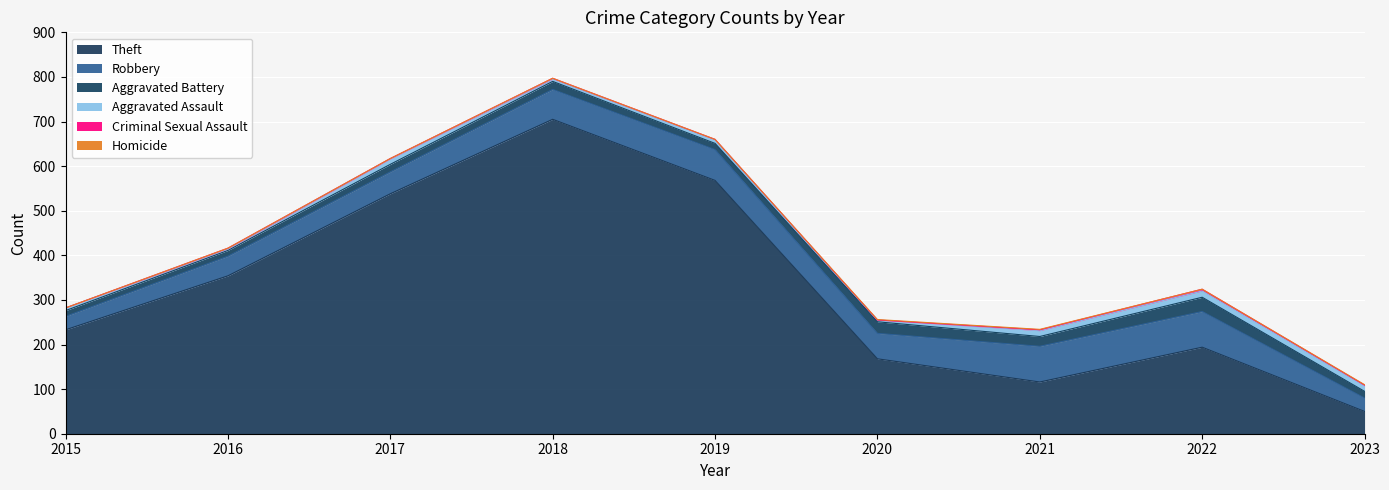

What is the difference between the highest and lowest values at 2019?

568